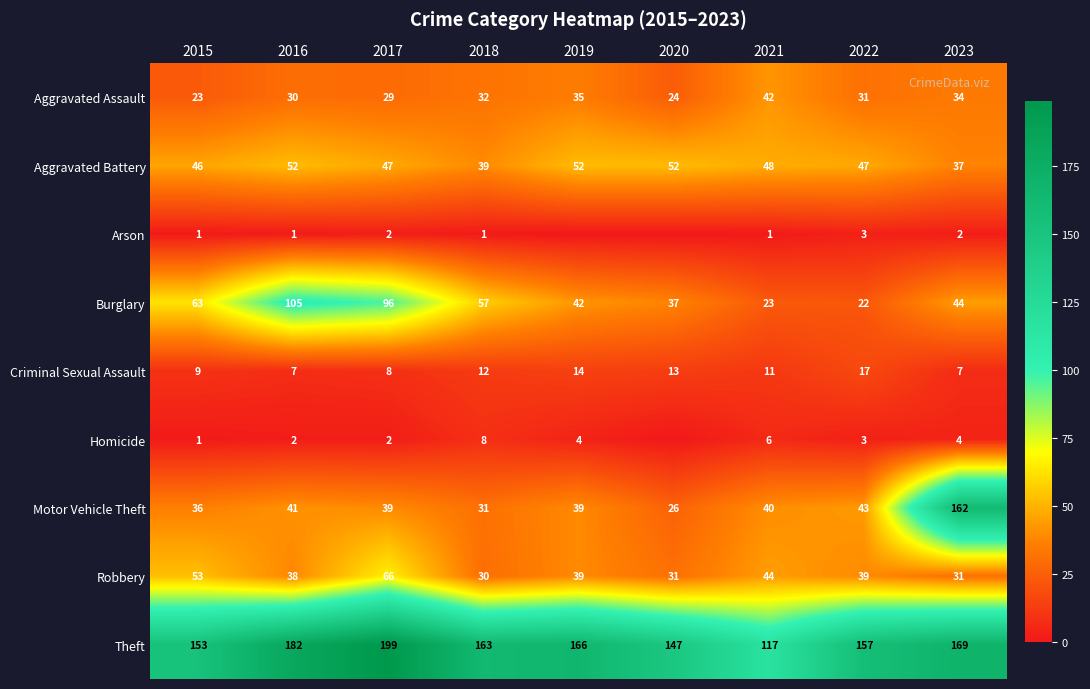

At how many categories does at least one series exceed 83?

9